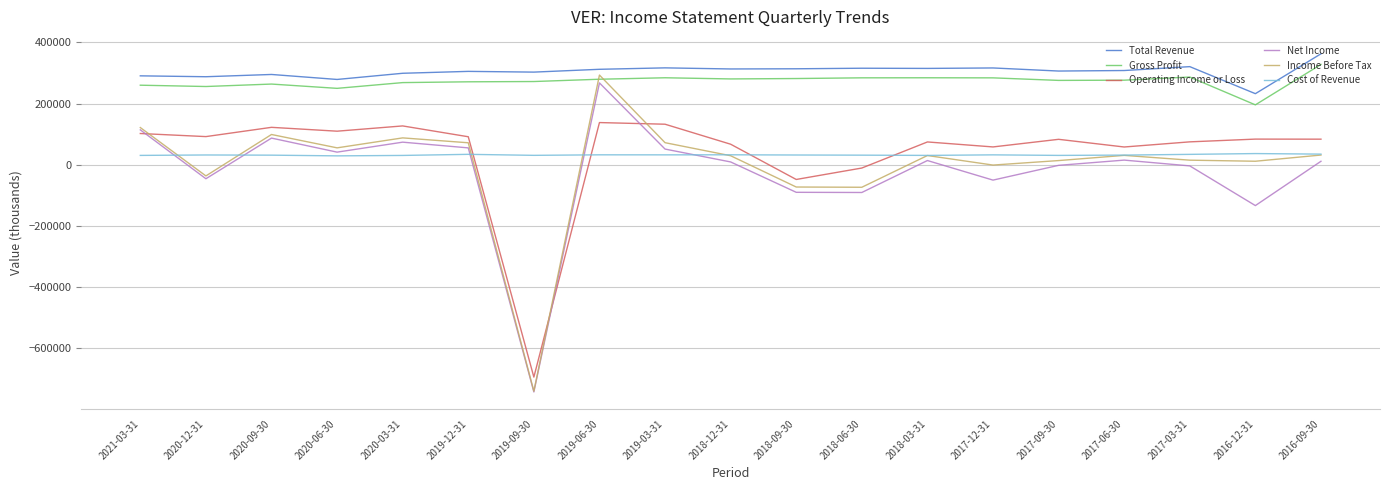

Which series ends up on top after the final intersection of Gross Profit and Income Before Tax?

Gross Profit